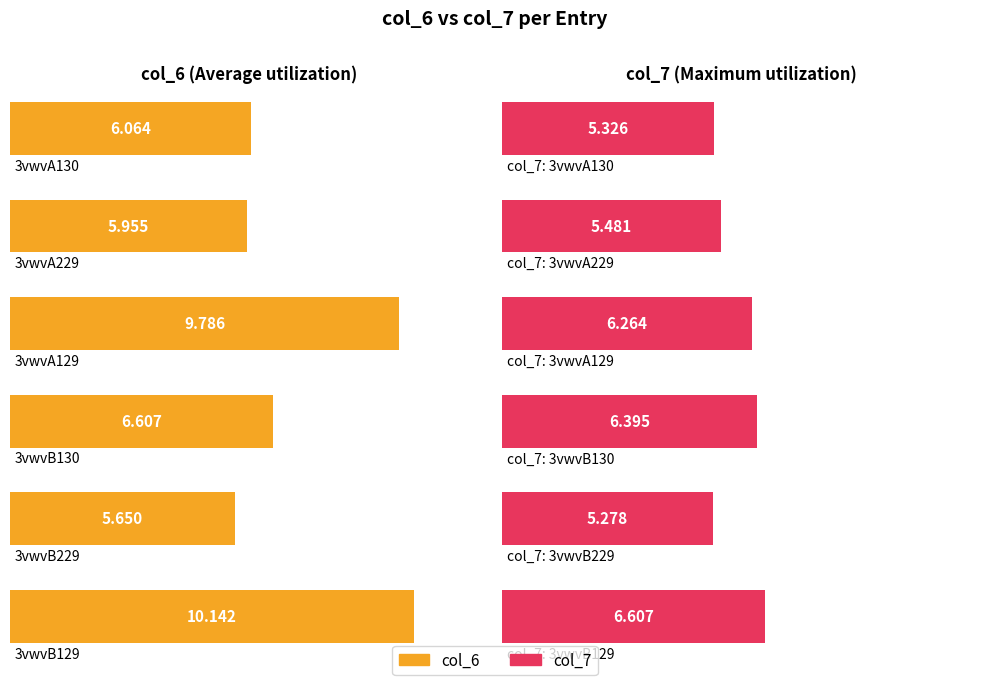

Is the value of col_6 at 3vwvB229 greater than the value of col_7 at 3vwvB130?

No